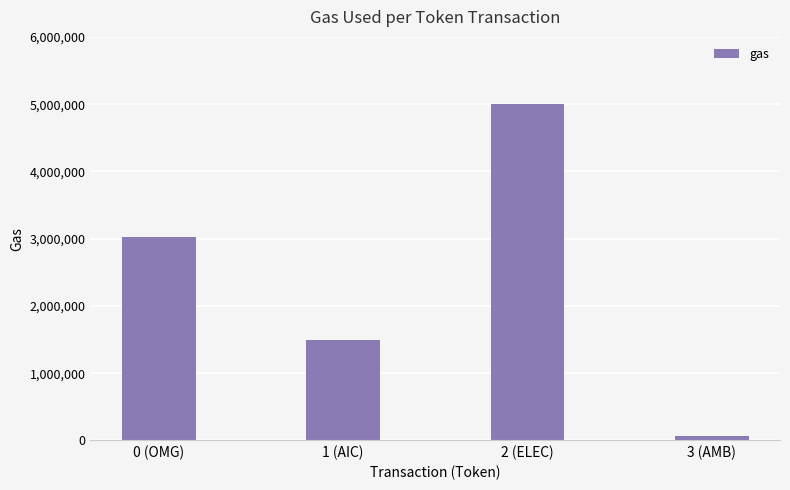

What is the value of the 3rd bar from the left?

5000000